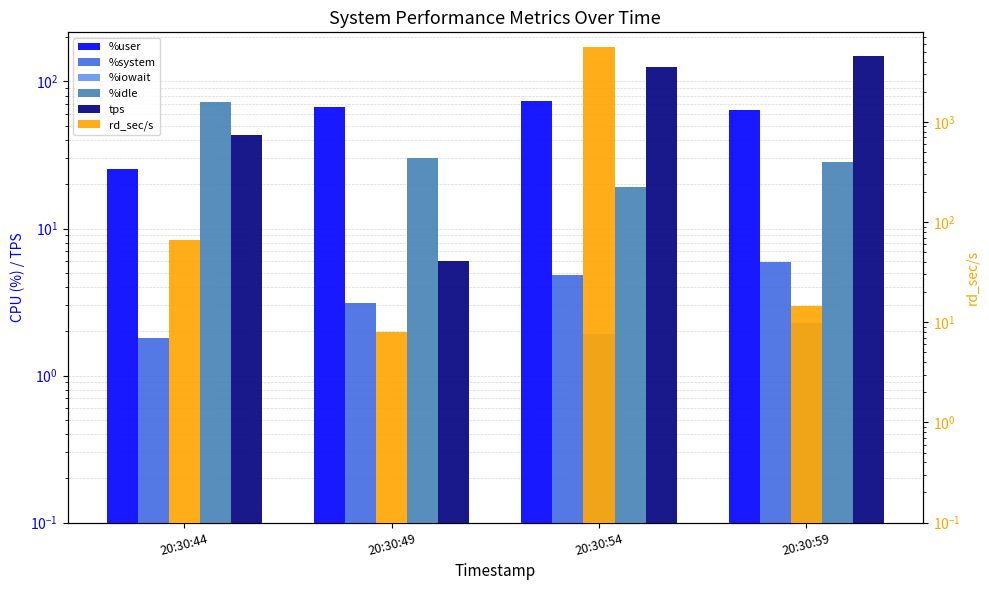

Between 20:30:44 and 20:30:54, which series saw the biggest shift?

rd_sec/s